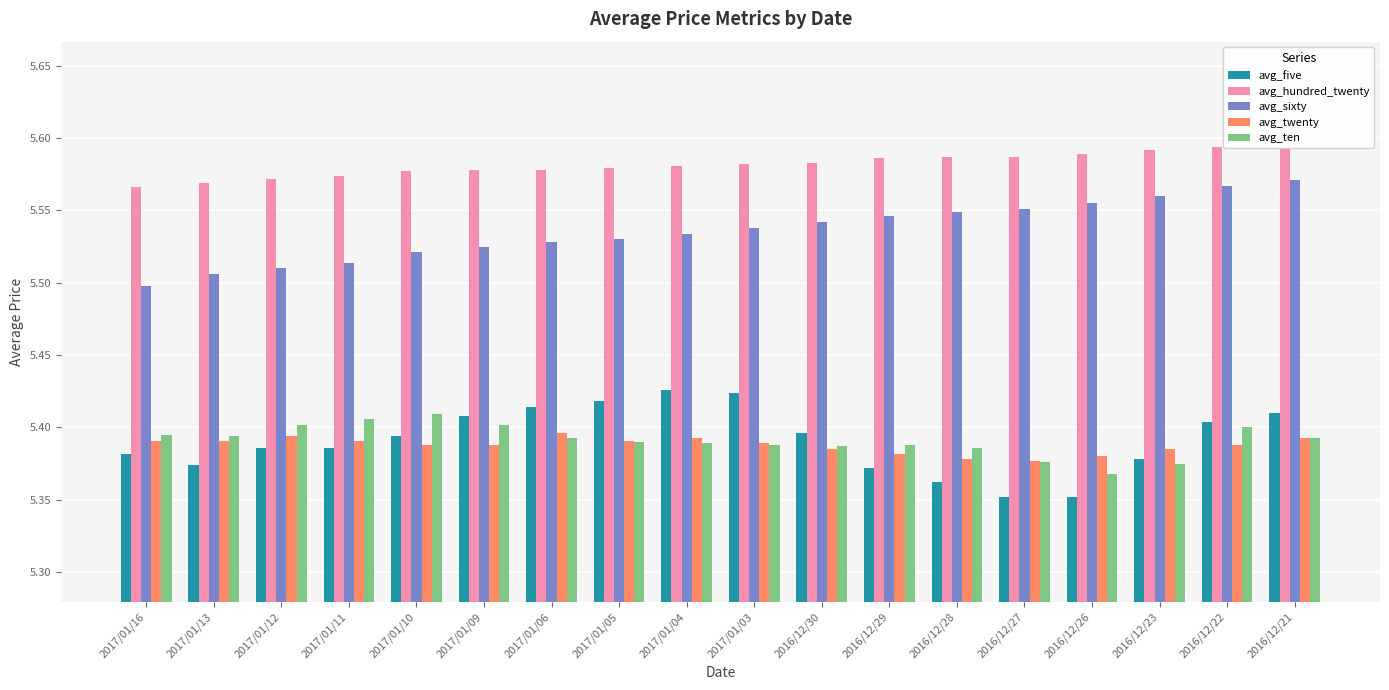

What is the sum of the avg_twenty values at 2017/01/06 and 2017/01/09?

10.8